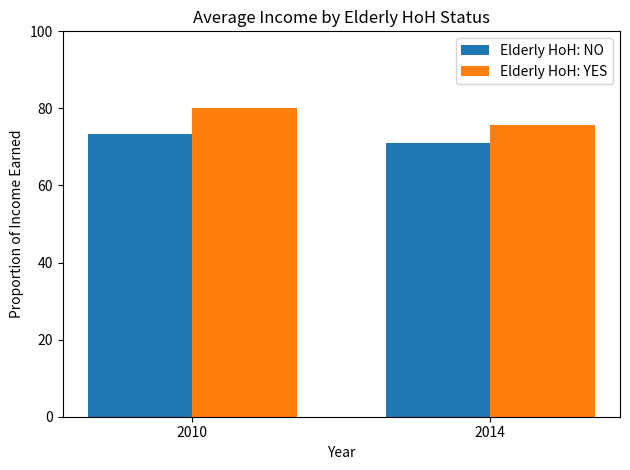

What is the average value of the Elderly HoH: YES series?

77.9